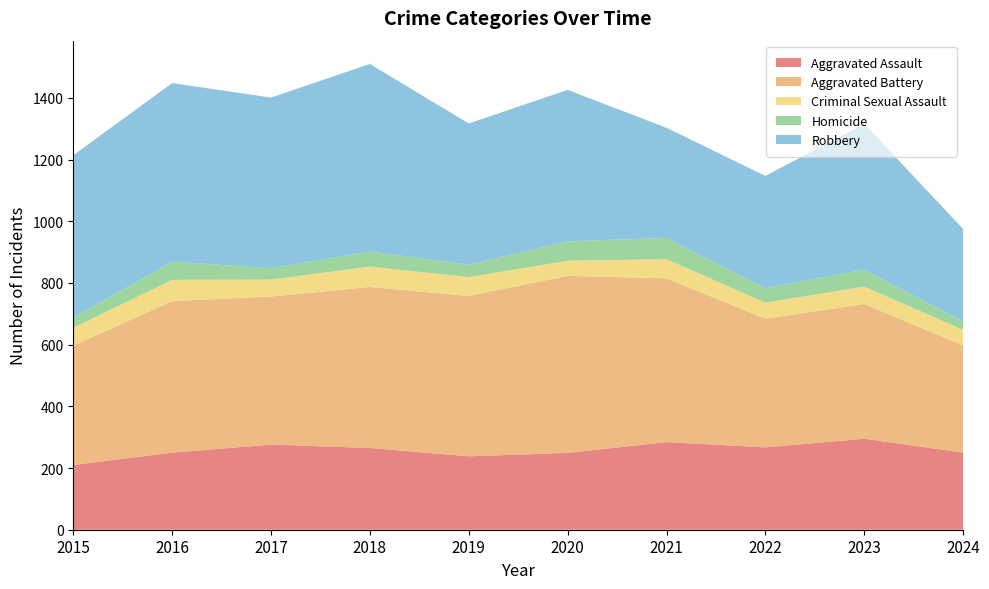

Reading right to left, transcribe all the data shown in this chart.

Aggravated Assault: 250	295	267	284	249	238	265	276	250	210
Aggravated Battery: 347	437	417	531	574	520	522	480	491	387
Criminal Sexual Assault: 51	56	52	62	49	61	66	55	69	58
Homicide: 27	55	47	69	63	40	49	37	59	32
Robbery: 300	473	364	357	491	458	608	553	579	527